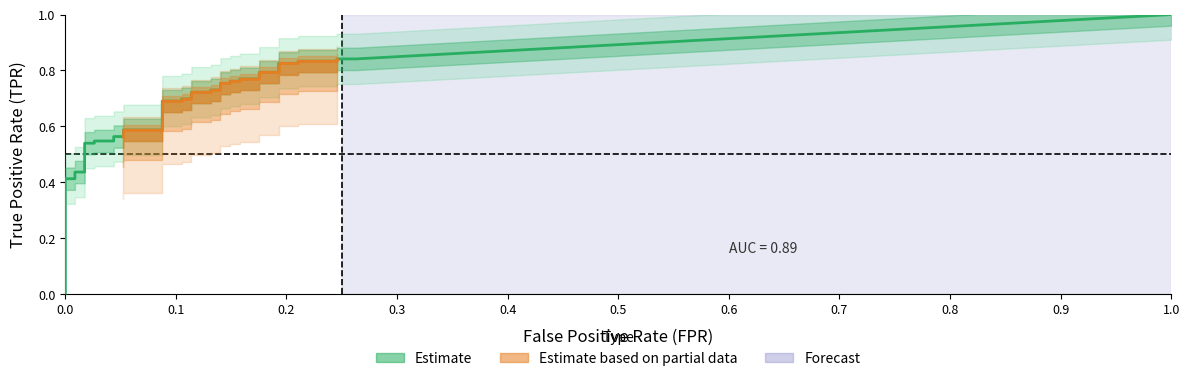

Reading left to right, what are all the values shown in this chart?

fpr: 0.0	0.0	0.0	0.0	0.0	0.0	0.0	0.0	0.0	0.0	0.0	0.0	0.0	0.0	0.0	0.1	0.1	0.1	0.1	0.1	0.1	0.1	0.1	0.1	0.1	0.1	0.1	0.1	0.1	0.2	0.2	0.2	0.2	0.2	0.2	0.2	0.2	0.2	0.2	0.3
tpr: 0.2	0.3	0.3	0.3	0.4	0.4	0.4	0.4	0.4	0.4	0.5	0.5	0.5	0.5	0.6	0.6	0.6	0.6	0.7	0.7	0.7	0.7	0.7	0.7	0.7	0.7	0.8	0.8	0.8	0.8	0.8	0.8	0.8	0.8	0.8	0.8	0.8	0.8	0.8	0.8